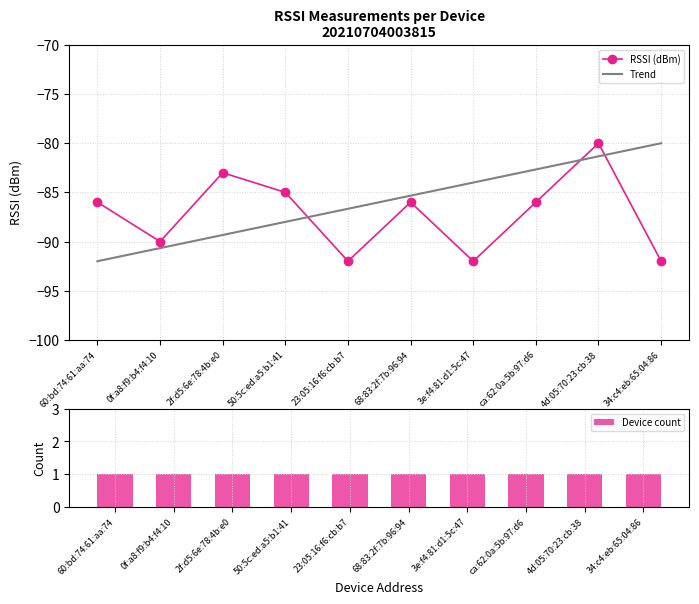

Which category has the highest value in the Trend series?

34:c4:eb:65:04:86